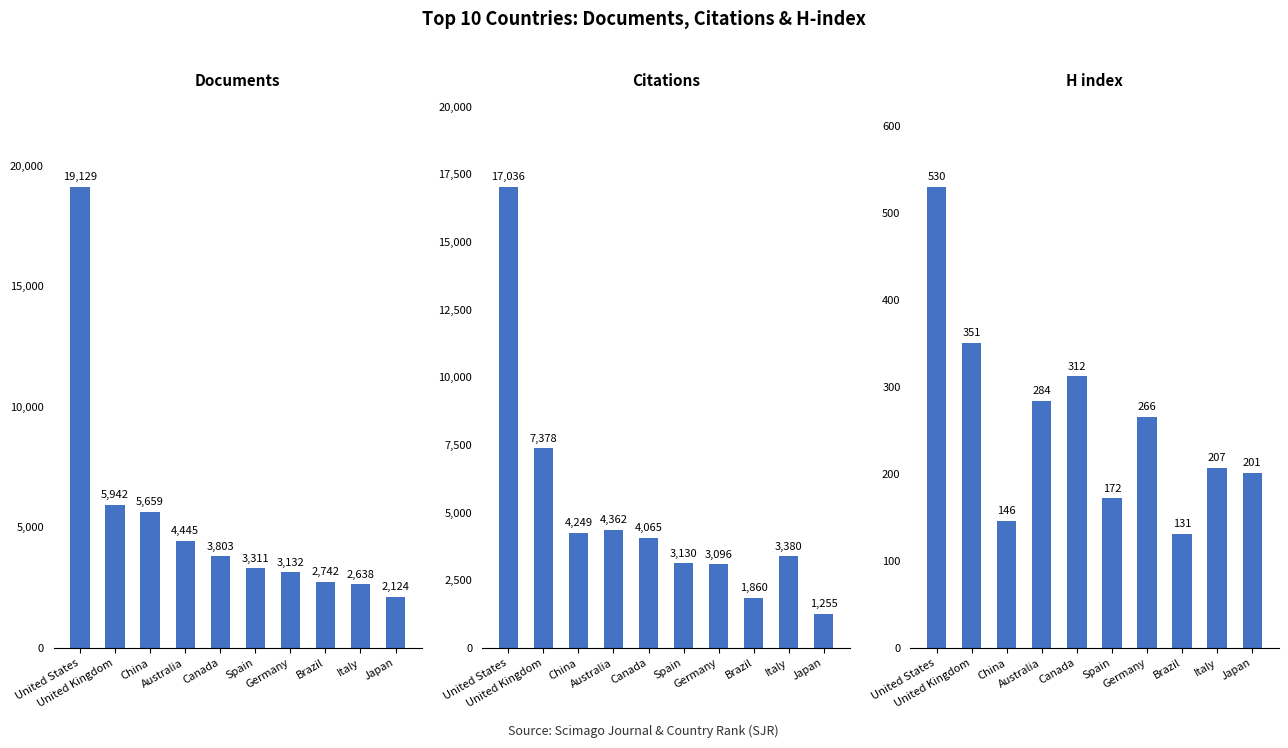

At which category is the sum across all series the highest?

United States